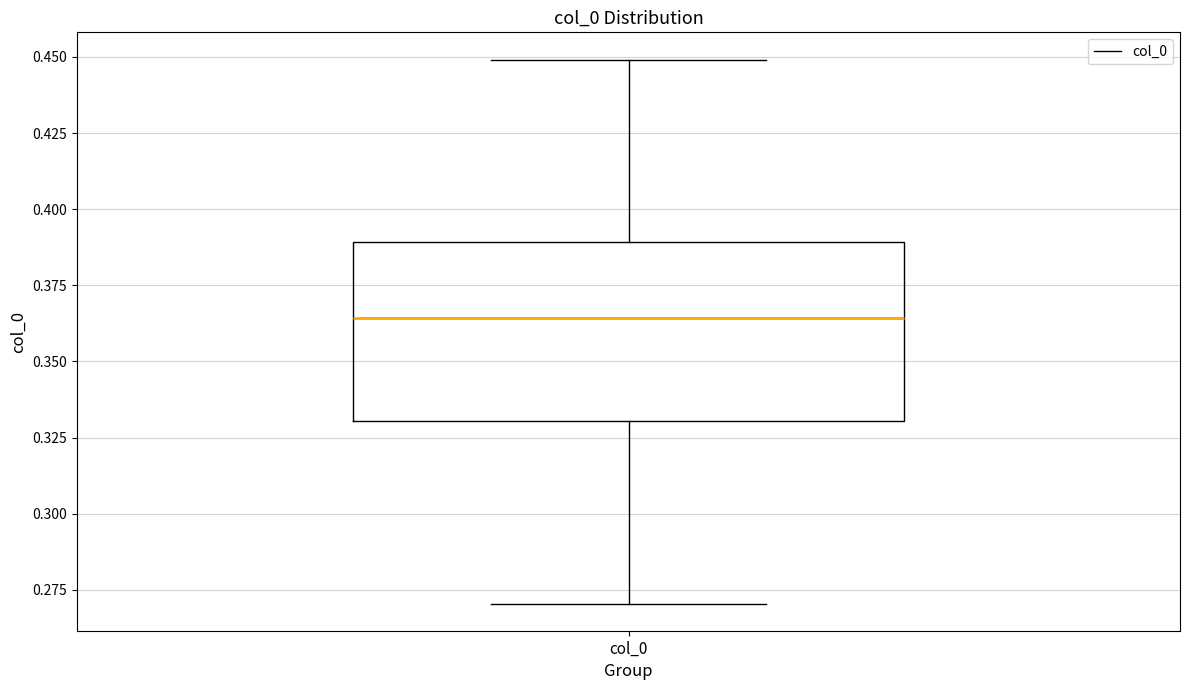

Where is the lower edge of the box for col_0 on the y-axis? The values are not printed on the chart, so give them approximately, as read against the axis.

0.330